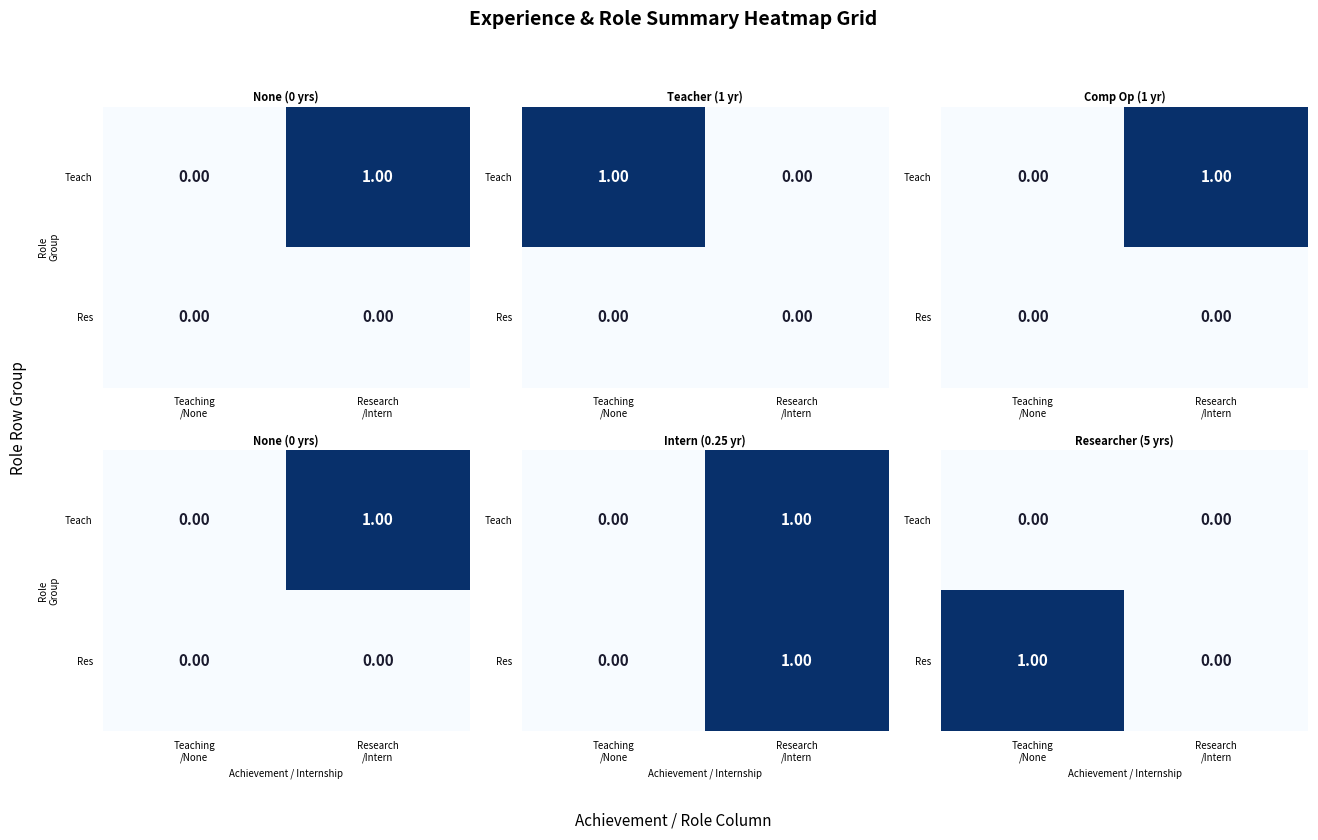

List the series in order of their peak value, lowest first.

Teach, Res